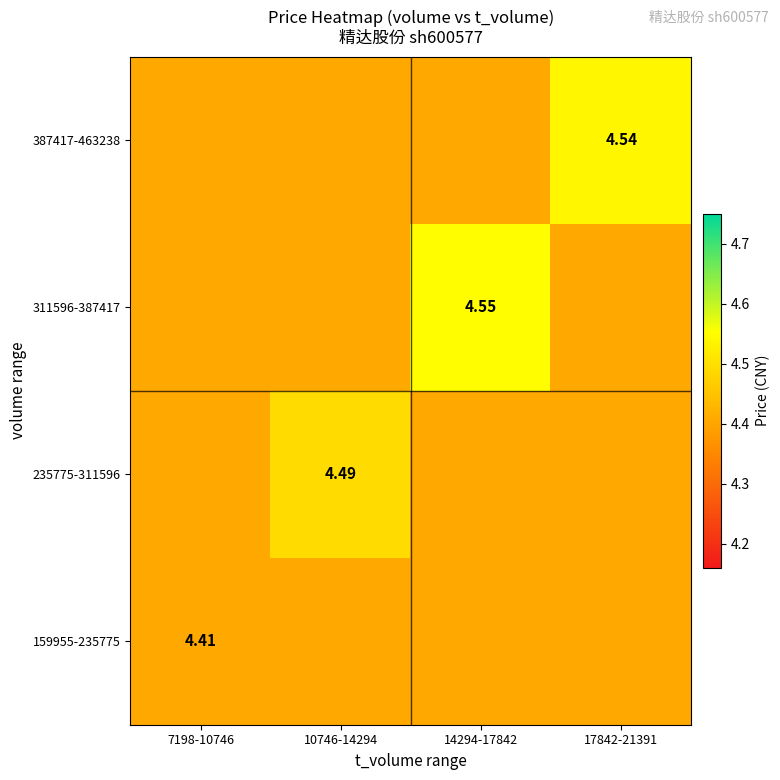

Is it true that 311596-387417 equals 4.5 at 14294-17842?

True